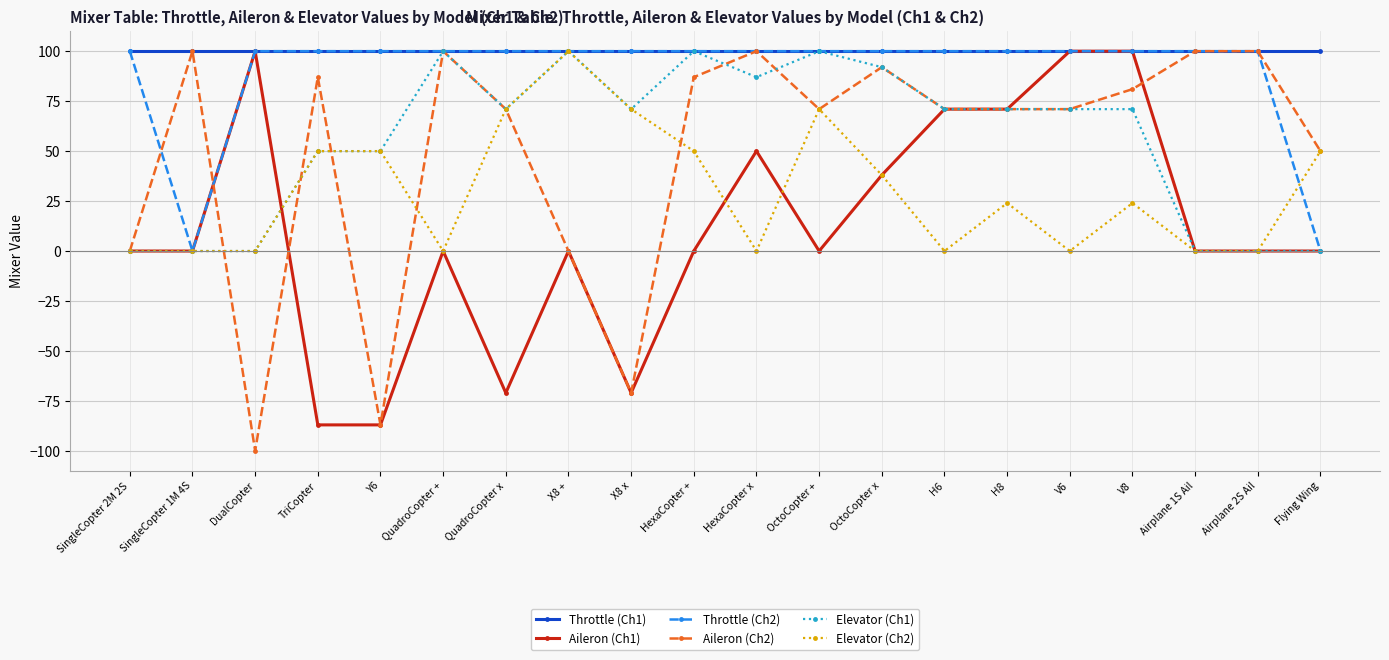

Where is the first local maximum for Aileron (Ch2)?

SingleCopter 1M 4S